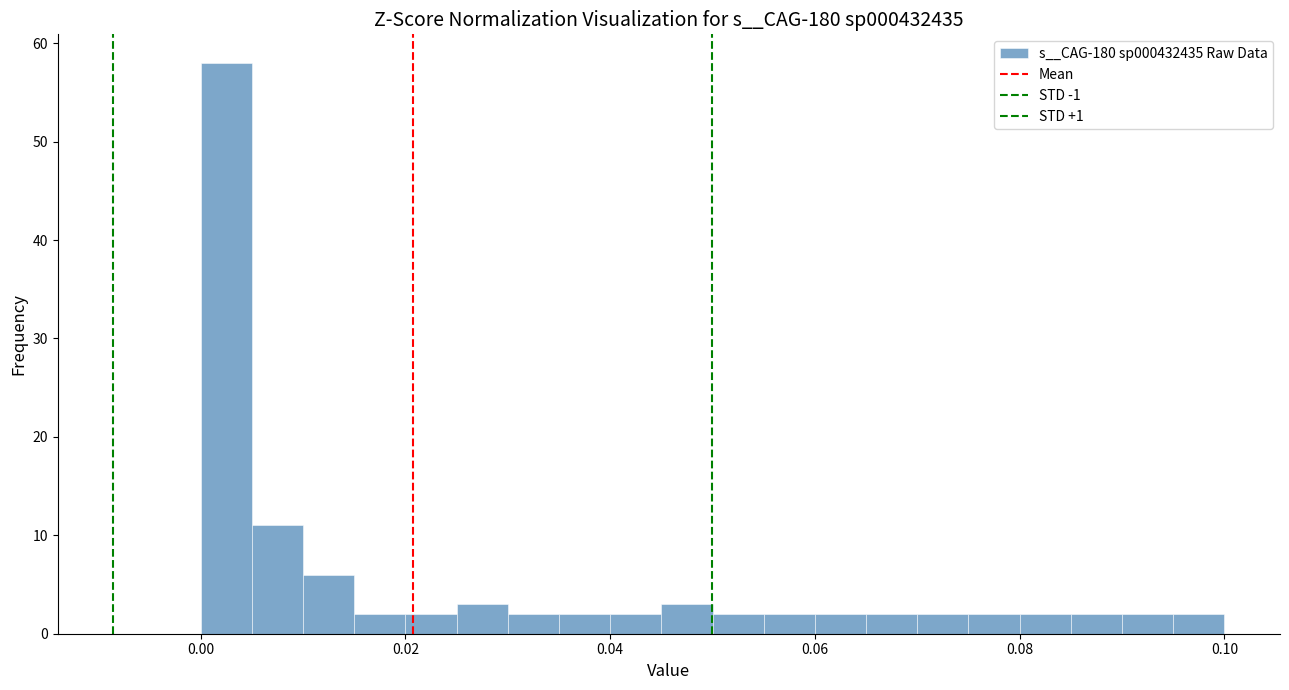

Around what value on the x-axis is the tallest bar? Give the approximate position of its centre, as read against the axis.

0.002